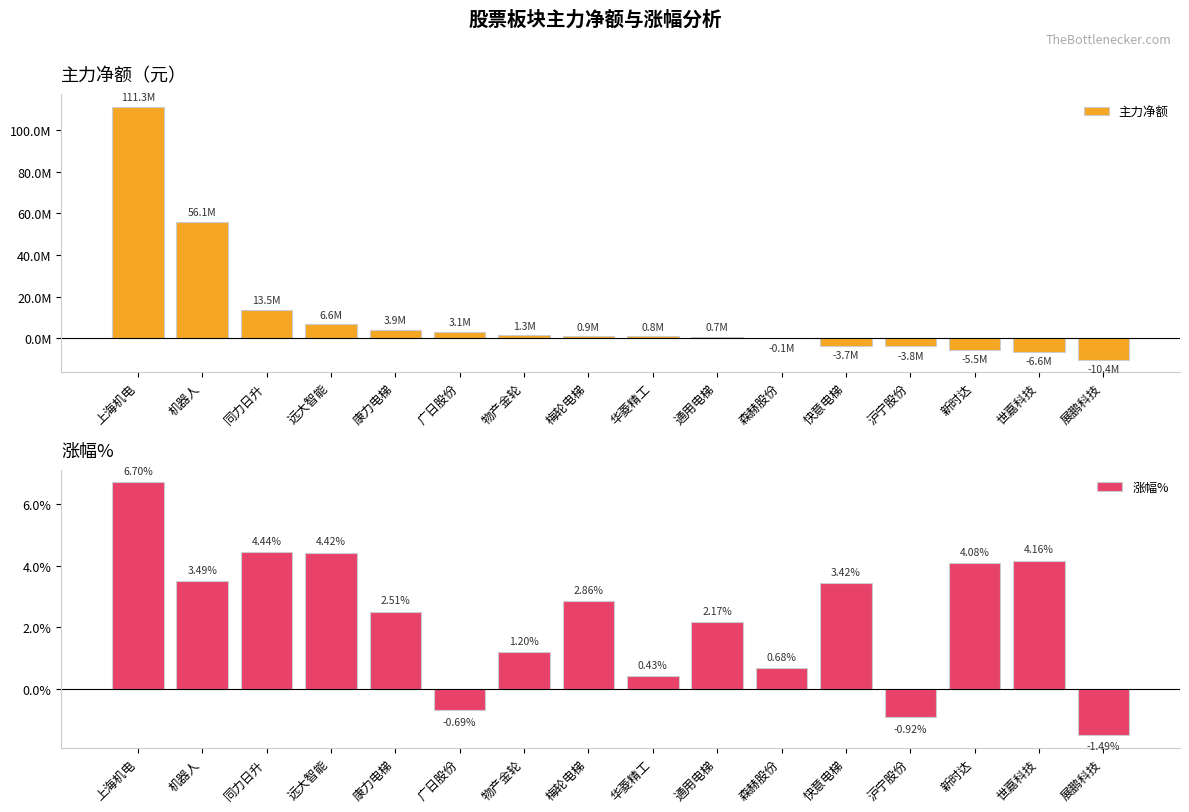

Reading right to left, list all the values displayed in this chart.

主力净额: -10407818.0	-6588139.0	-5518380.0	-3837219.0	-3696052.0	-73606.0	684491.0	841553.0	915034.0	1293365.0	3059709.0	3948270.0	6597325.0	13540107.0	56082509.0	111338905.0
涨幅%: -1.5	4.2	4.1	-0.9	3.4	0.7	2.2	0.4	2.9	1.2	-0.7	2.5	4.4	4.4	3.5	6.7